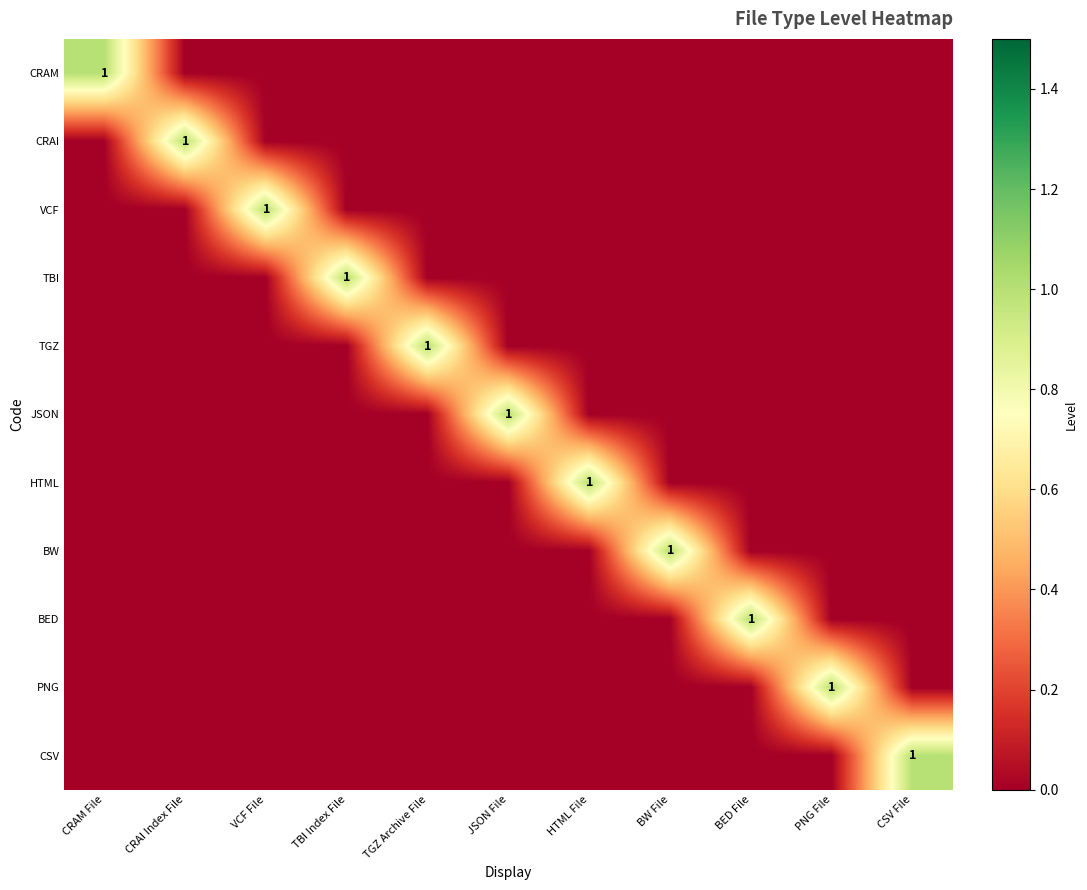

The VCF series shows 1 at VCF File. True or false?

True